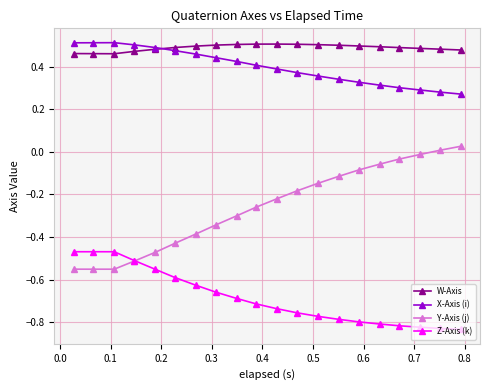

Which series has the largest total across all categories?

W-Axis